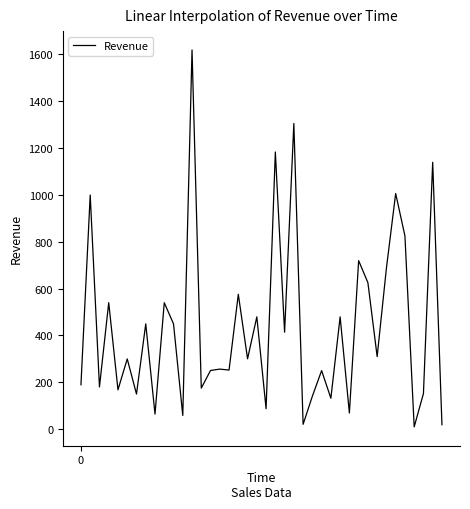

What is the difference between the maximum and minimum values?

1610.2